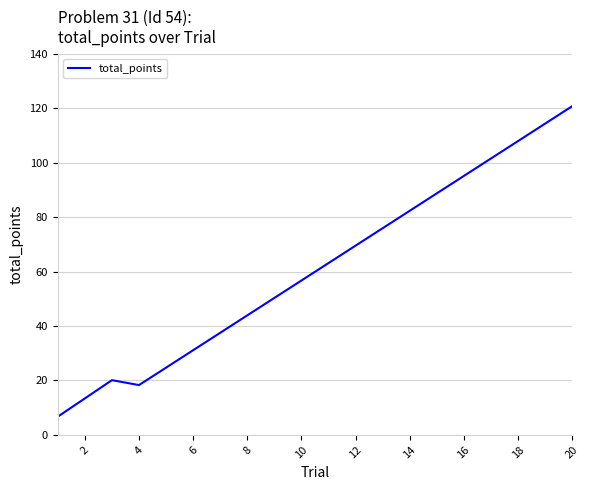

What is the difference between the maximum and second lowest values?

107.3